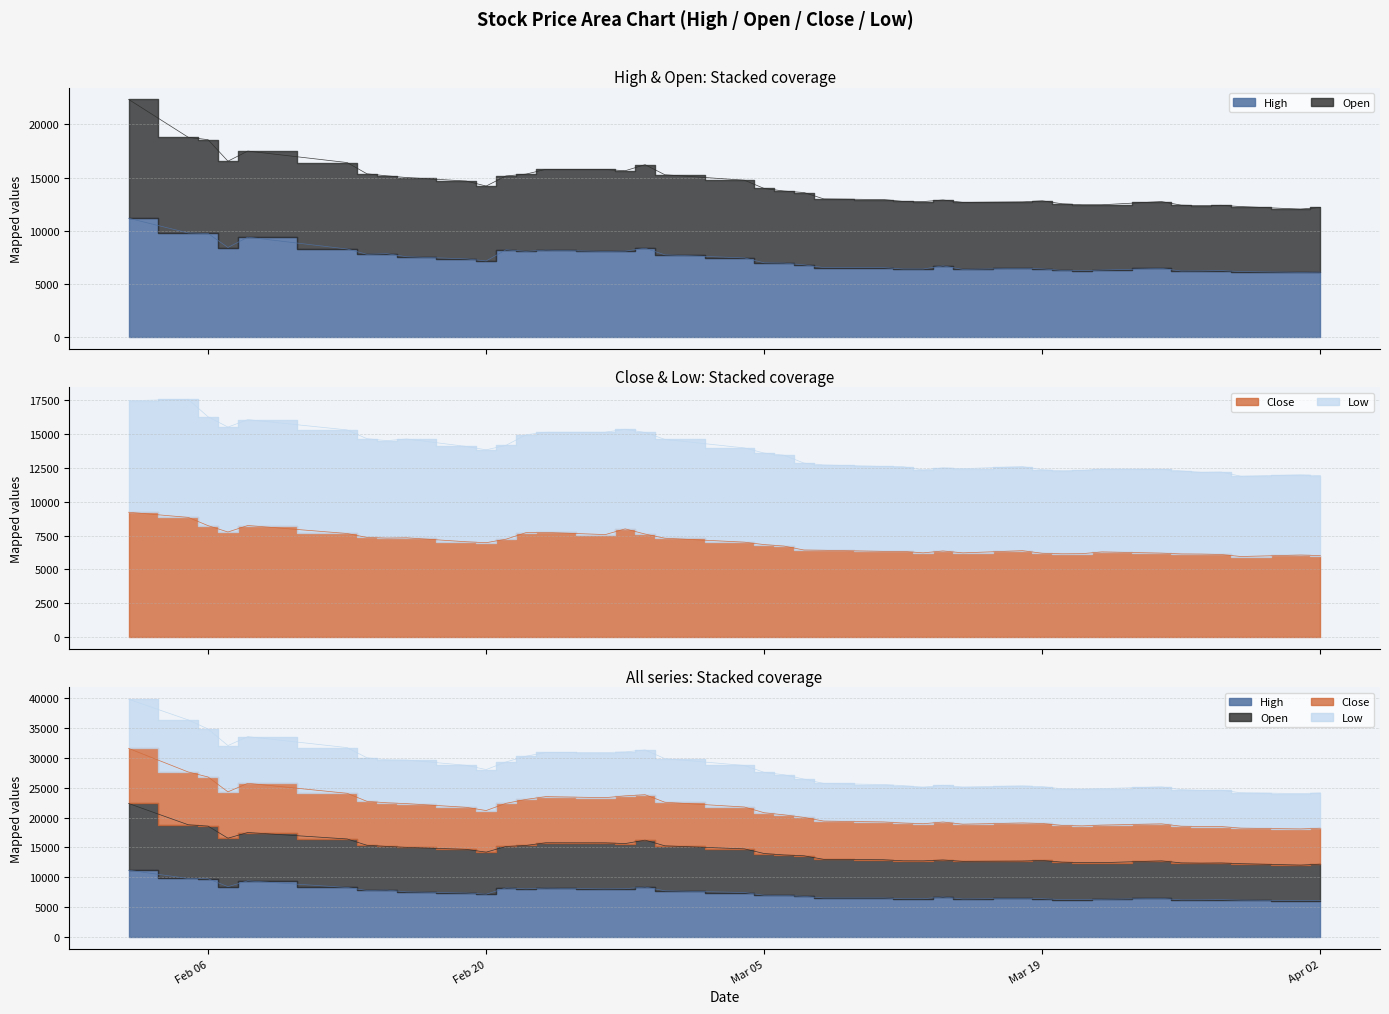

What is the average value of the Close series?

6943